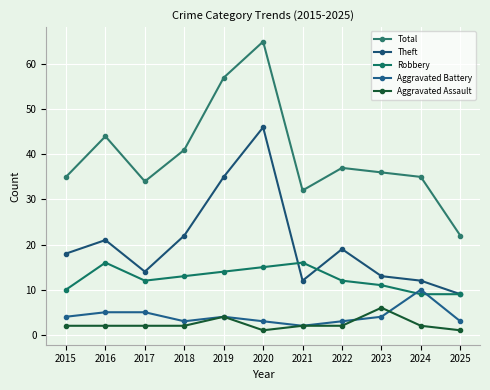

Rank the series at 2018 from highest to lowest value.

Total, Theft, Robbery, Aggravated Battery, Aggravated Assault